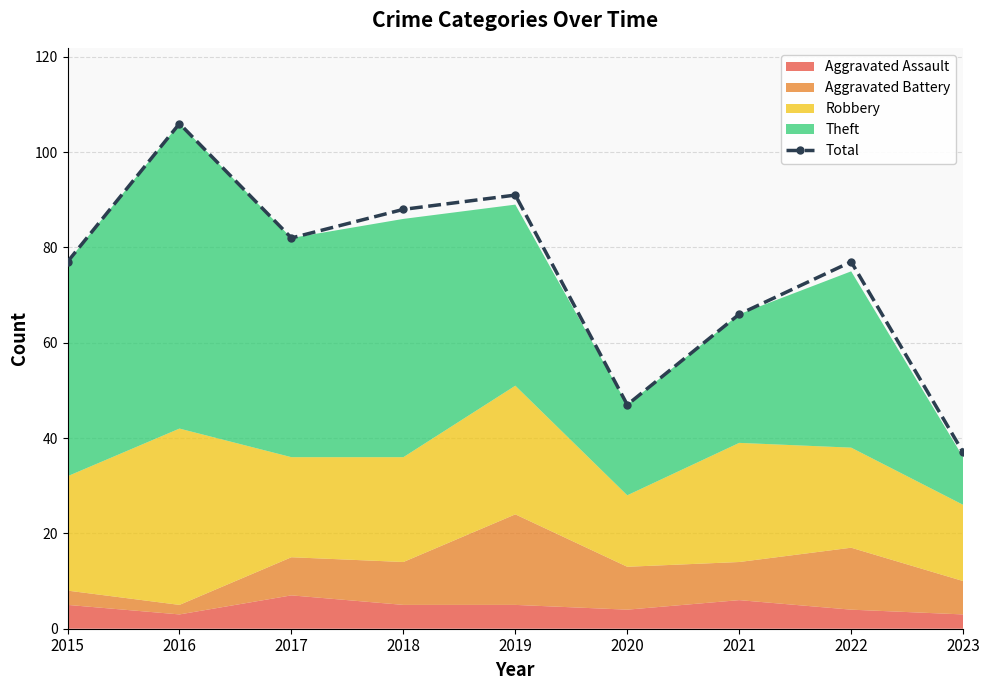

What is the value of the 4th point from the left?

88